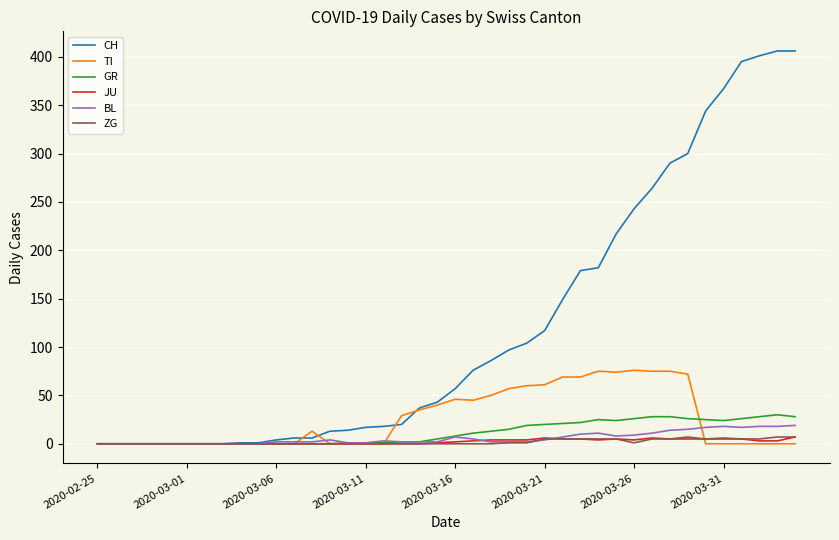

What is the greatest value displayed?

406